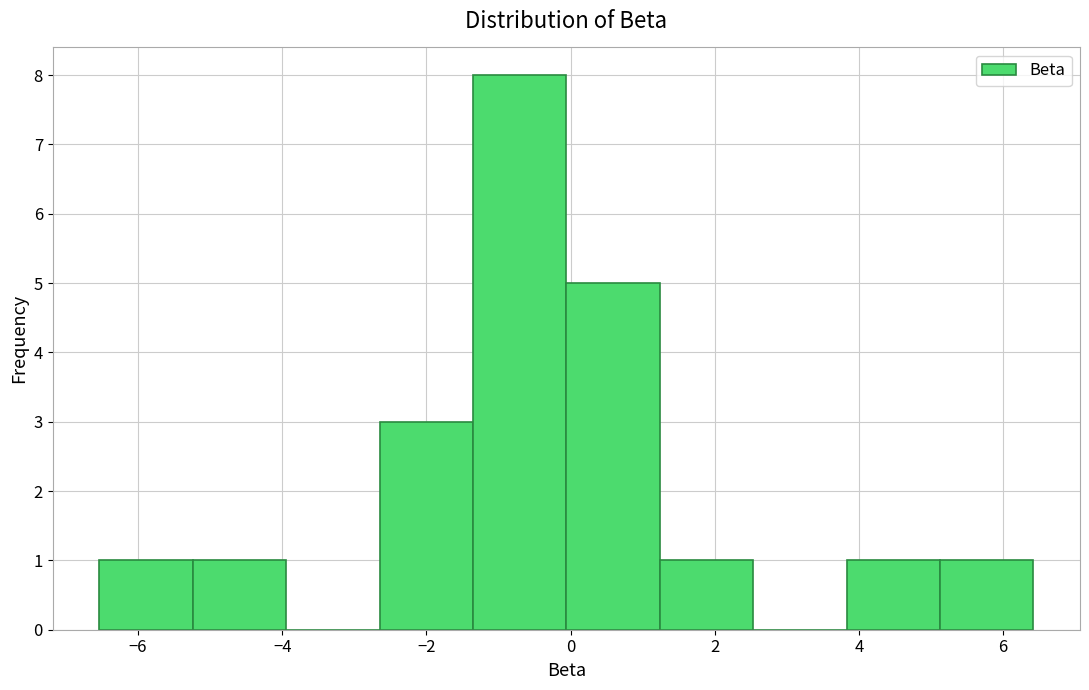

Reading left to right, transcribe this chart: for each bar, give the range it covers on the x-axis and its height. Neither the bar edges nor the heights are printed on the chart, so give them approximately, as read against the axes.

-6.6 to -5.2: 1
-5.2 to -4.0: 1
-4.0 to -2.6: 0
-2.6 to -1.4: 3
-1.4 to 0.0: 8
0.0 to 1.2: 5
1.2 to 2.6: 1
2.6 to 3.8: 0
3.8 to 5.2: 1
5.2 to 6.4: 1